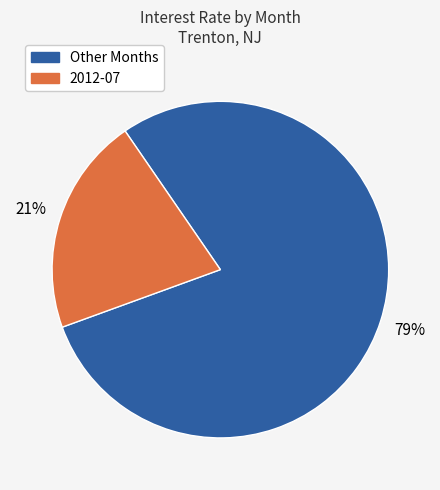

To the nearest percent, what is the difference between the largest and smallest slice percentages?

58%